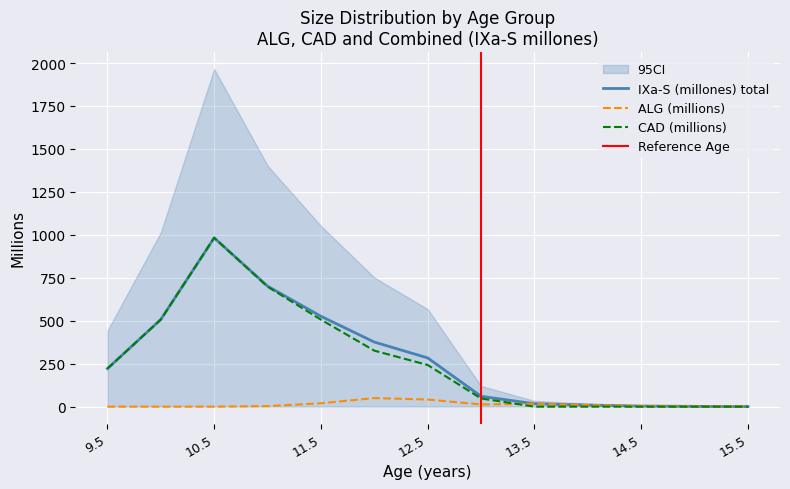

What is the sum of the IXaS (millones) total values at 14.5 and 9.5?

224.5